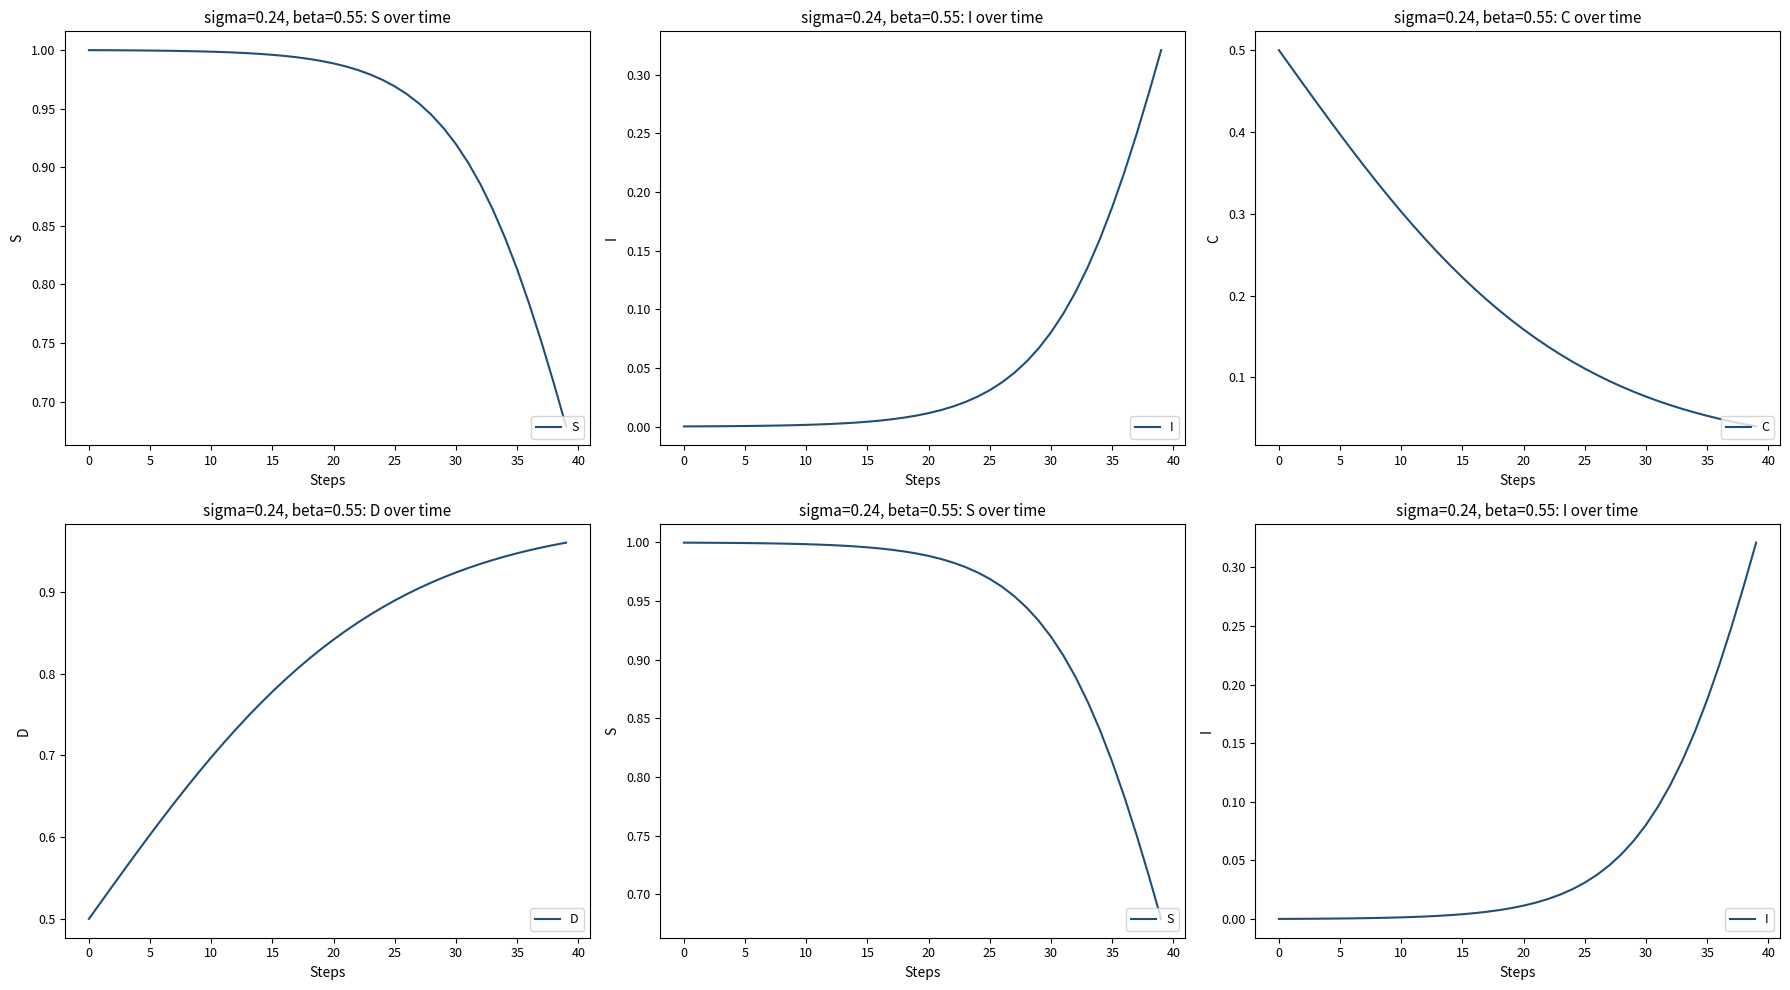

What is the label of the 25th point from the right?

15